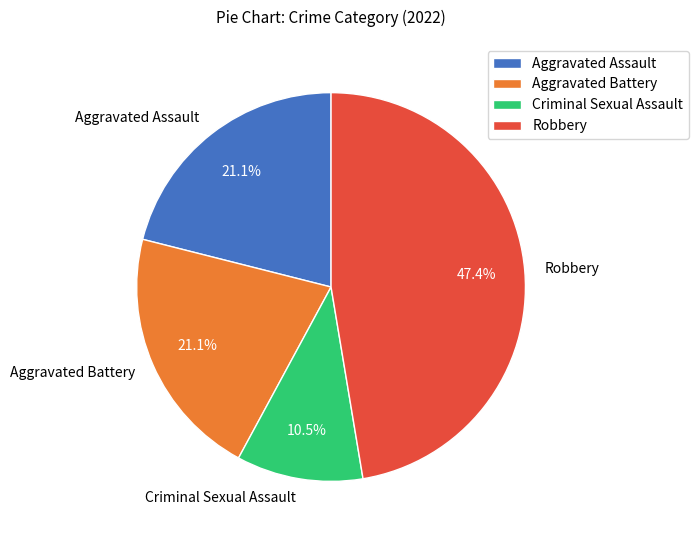

Between Criminal Sexual Assault and Aggravated Assault, which is larger?

Aggravated Assault